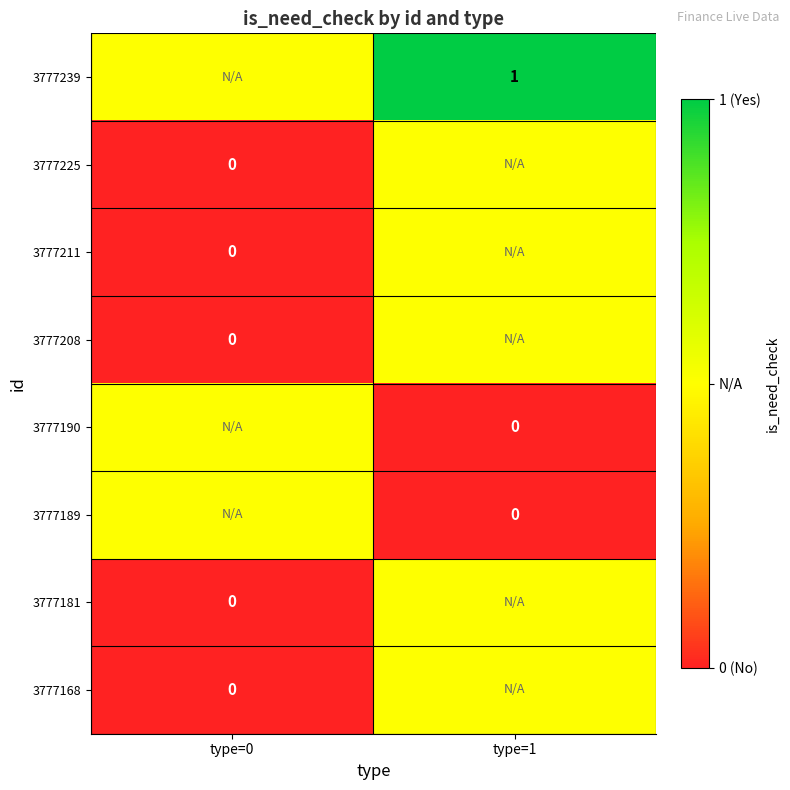

At which category is the sum across all series the highest?

type=1